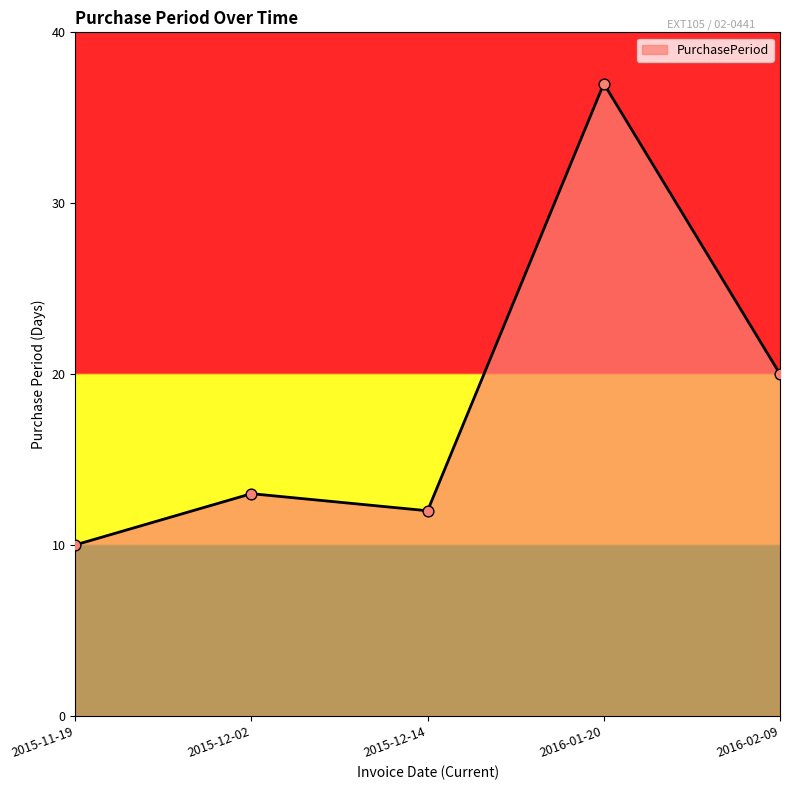

What is the change in value from 2016-01-20 to 2016-02-09?

-17